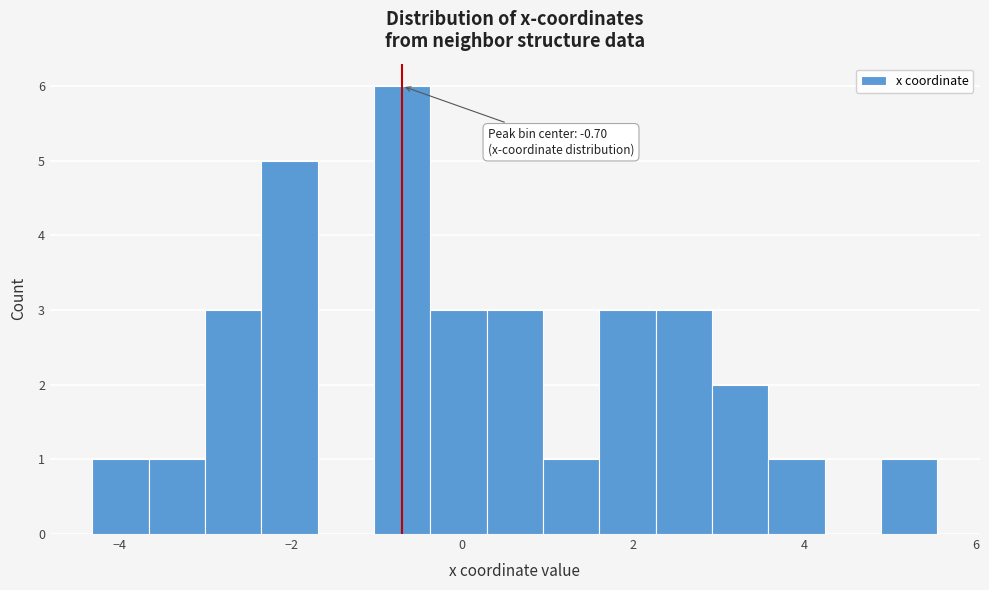

Read against the x-axis, roughly where is the centre of the tallest bar?

-0.8